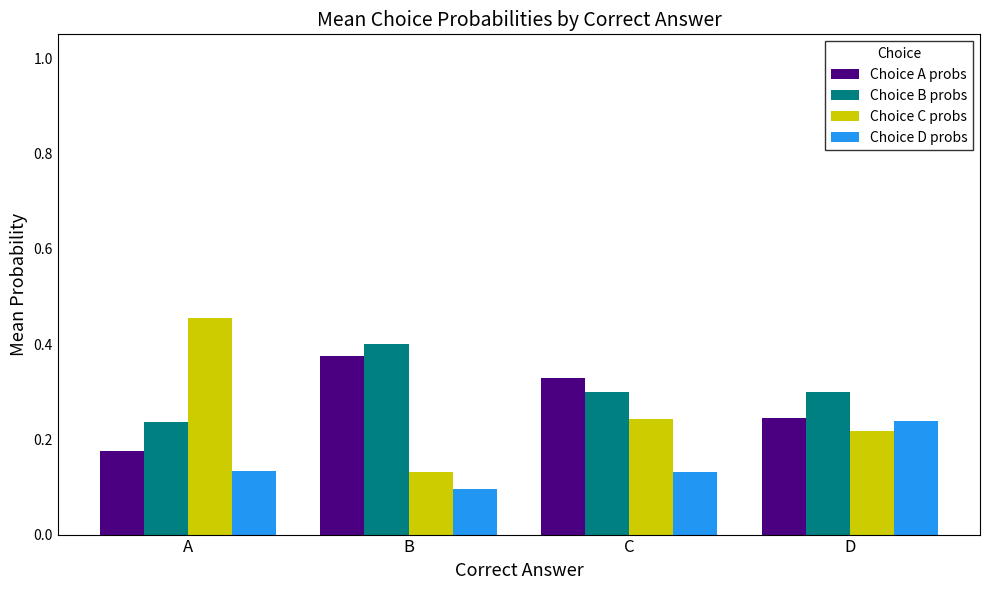

Count the Choice D probs values in the range 0 to 1.

4